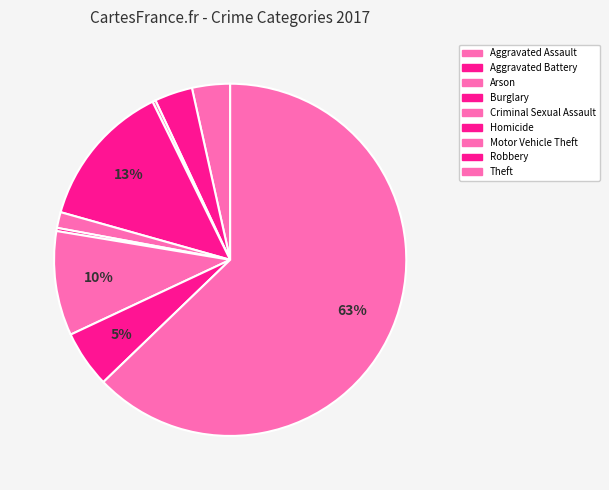

Count the number of slices in the pie.

9